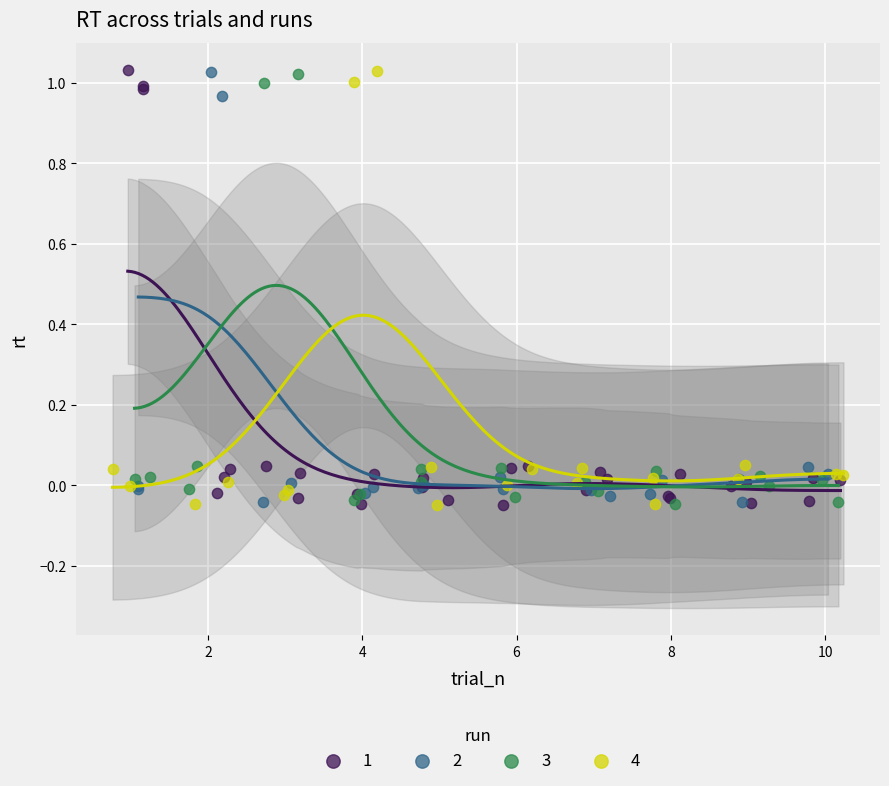

What are all the series names shown in the legend?

1, 2, 3, 4